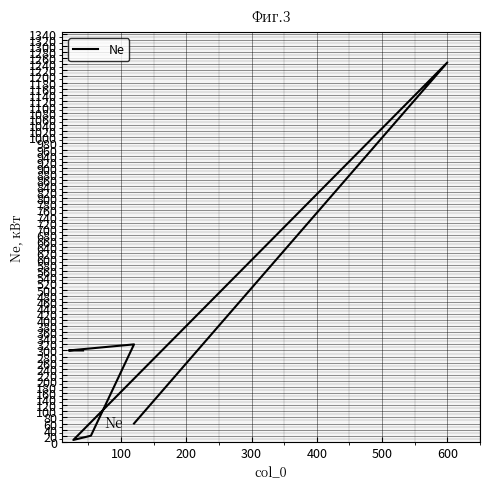

What is the difference between the maximum and second lowest values?

1226